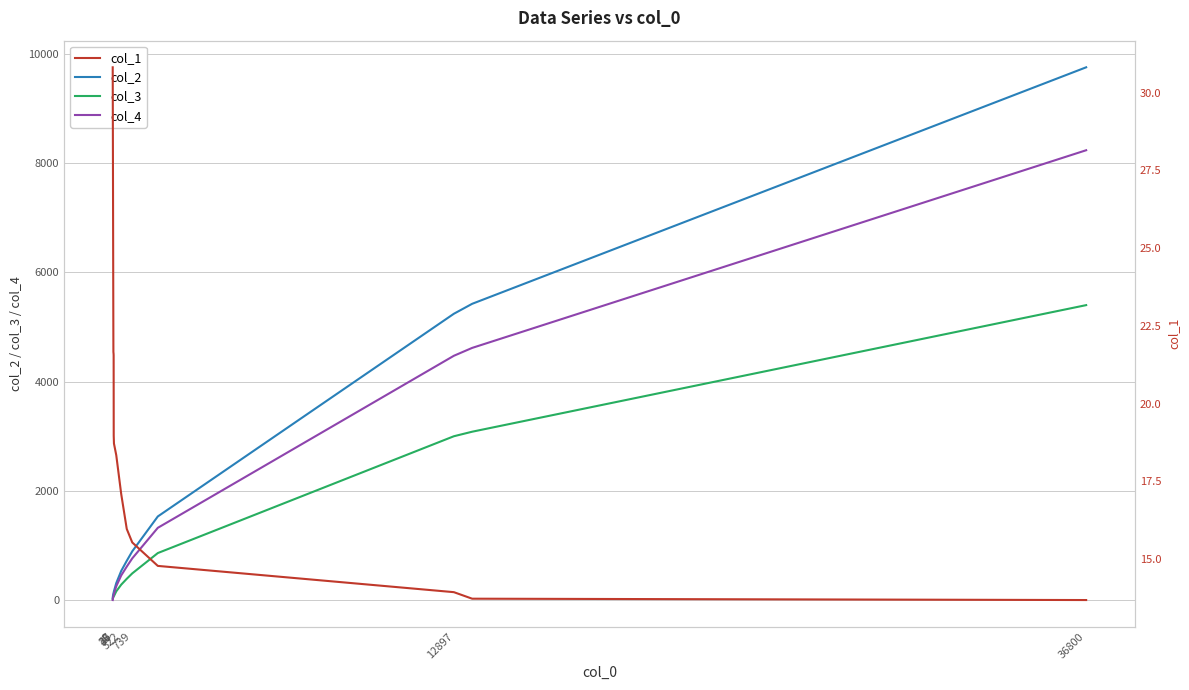

At 26, list the series in order from largest to smallest.

col_2, col_4, col_3, col_1